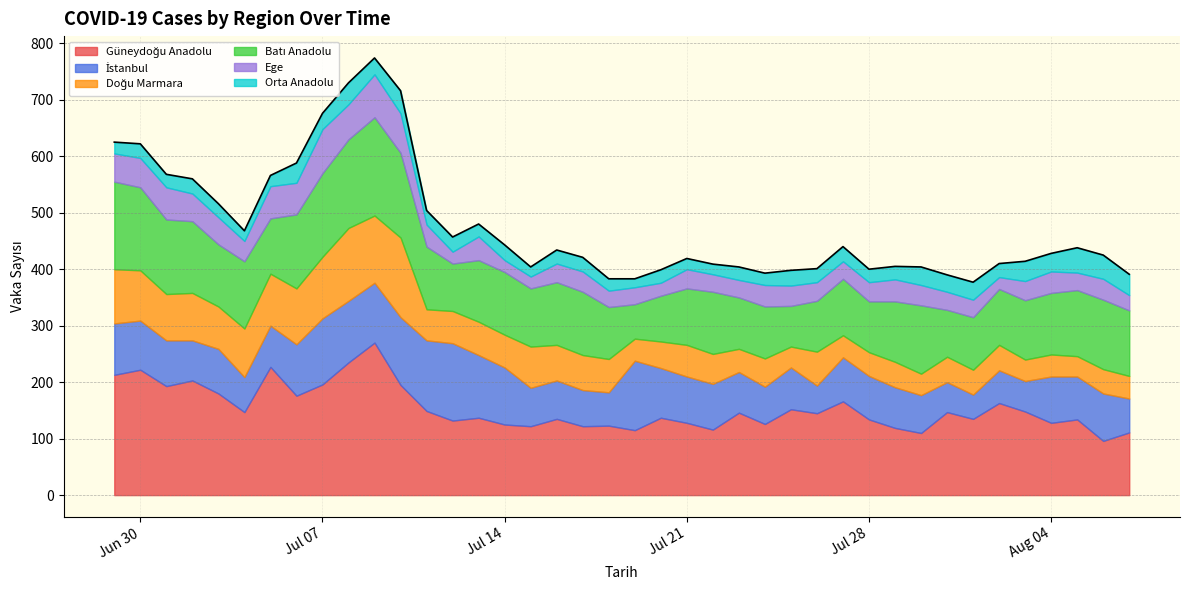

Rank the categories by İstanbul value from lowest to highest.

2020-08-01, 2020-07-26, 2020-07-31, 2020-08-03, 2020-08-02, 2020-07-18, 2020-08-07, 2020-07-04, 2020-07-17, 2020-07-24, 2020-07-30, 2020-07-15, 2020-07-16, 2020-07-02, 2020-07-23, 2020-07-29, 2020-07-05, 2020-07-25, 2020-08-05, 2020-07-28, 2020-07-27, 2020-07-03, 2020-07-01, 2020-07-22, 2020-07-21, 2020-08-04, 2020-08-06, 2020-06-30, 2020-07-20, 2020-06-29, 2020-07-06, 2020-07-14, 2020-07-09, 2020-07-08, 2020-07-13, 2020-07-07, 2020-07-10, 2020-07-19, 2020-07-11, 2020-07-12